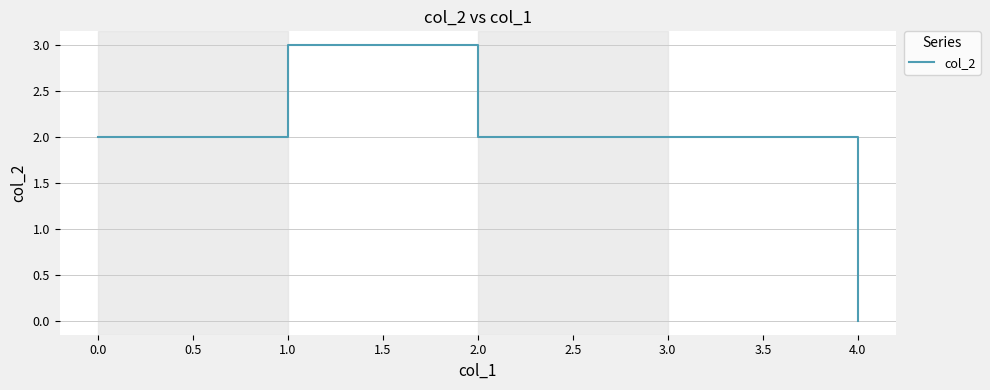

Does the chart have visible grid lines?

Yes